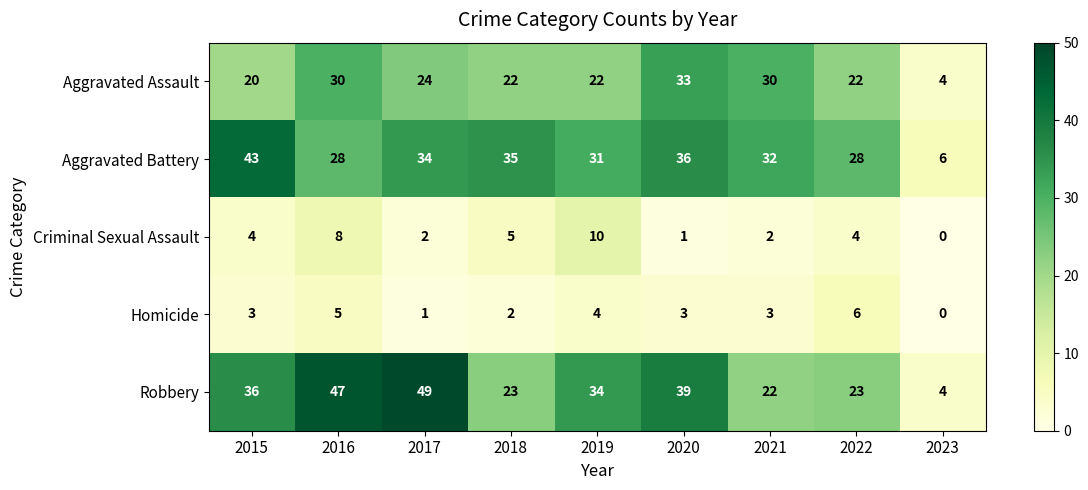

Which series has the largest range (max minus min)?

Robbery